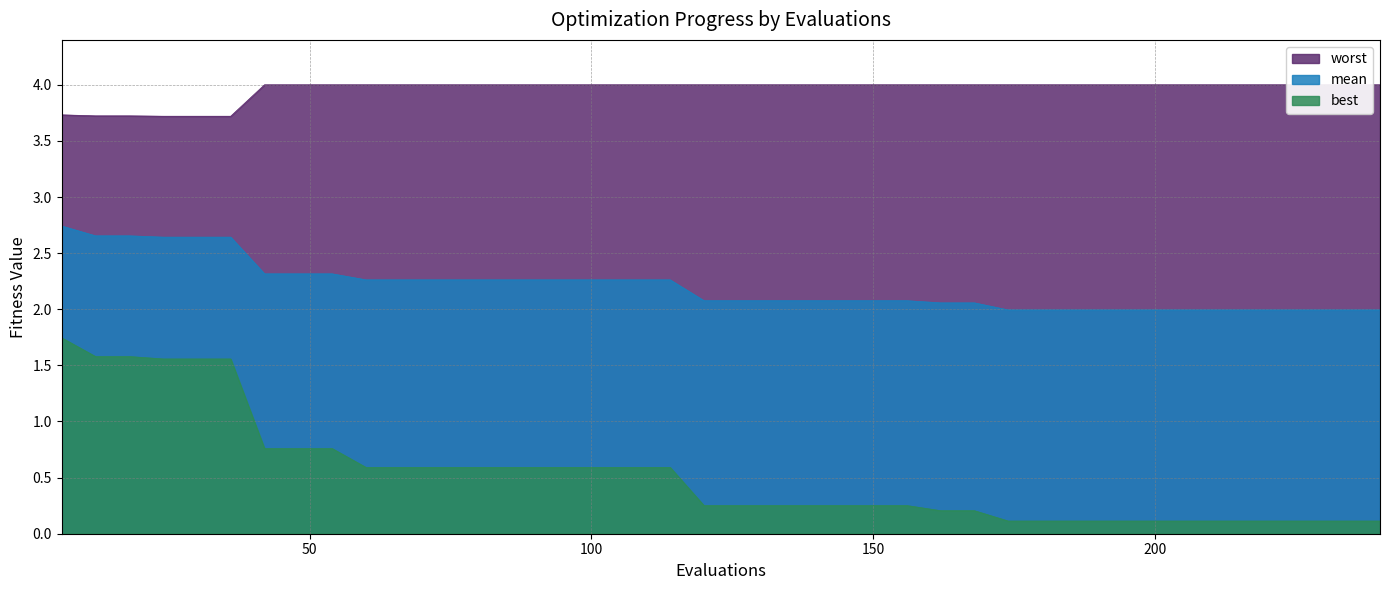

Which series has the widest spread of values?

best